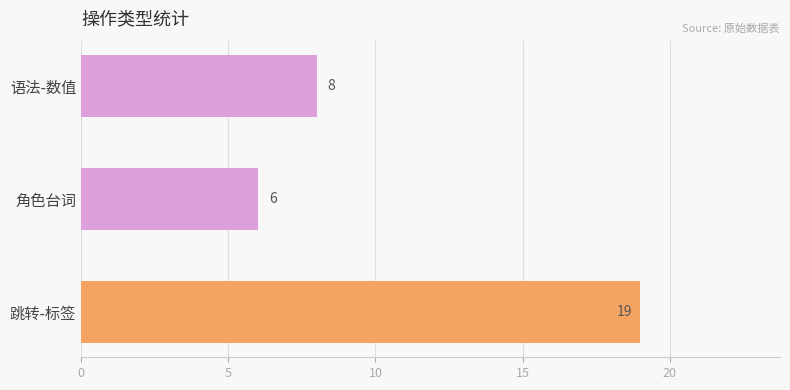

What is the label of the 3rd bar from the top?

跳转-标签